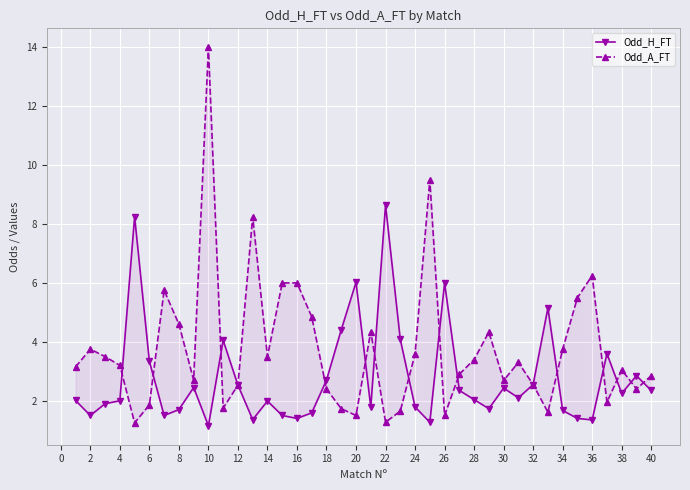

How many intersections are there between Odd_A_FT and Odd_H_FT?

14